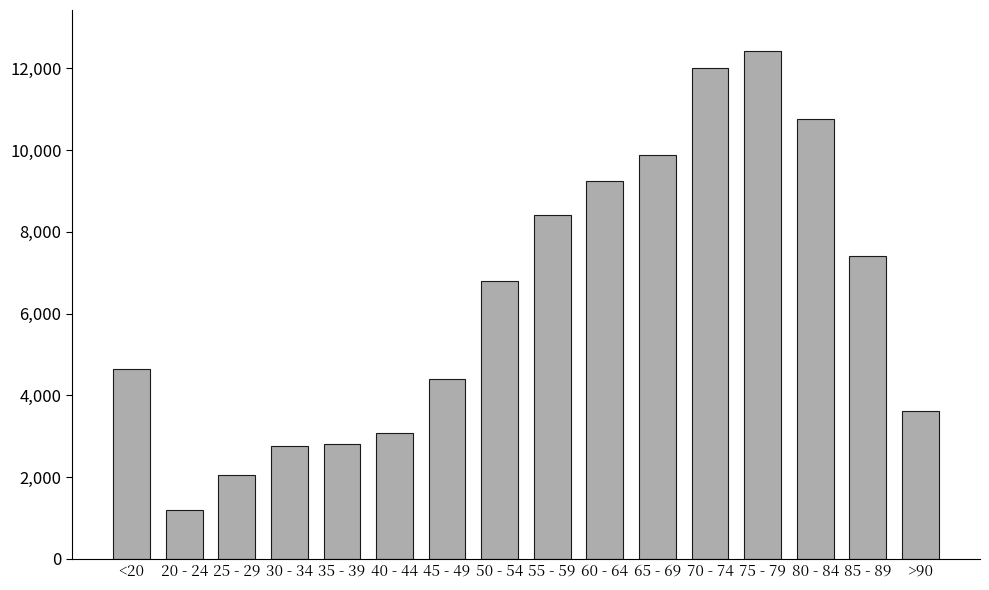

True or false: the data shows 11604 at 55 - 59.

False